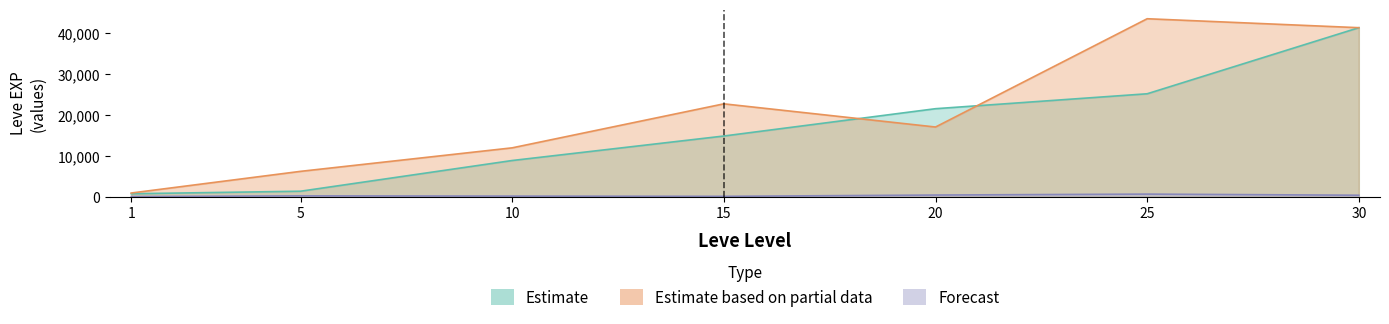

Reading left to right, list all the values displayed in this chart.

Estimate: 800	1420	8930	14920	21600	25250	41410
Estimate based on partial data: 980	6280	12030	22790	17120	43600	41410
Forecast: 113	293	230	172	485	715	440